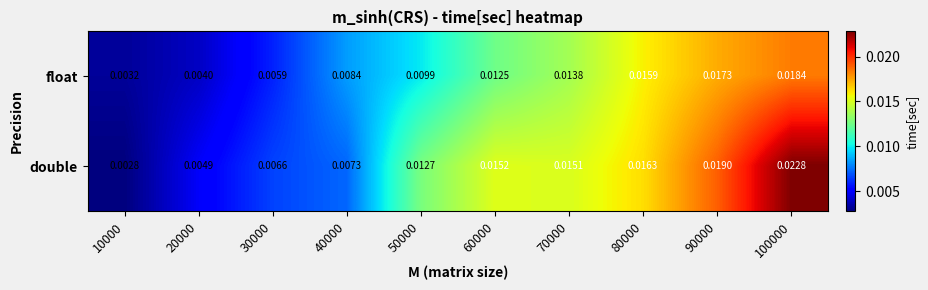

Rank the series by their average value, from lowest to highest.

float, double